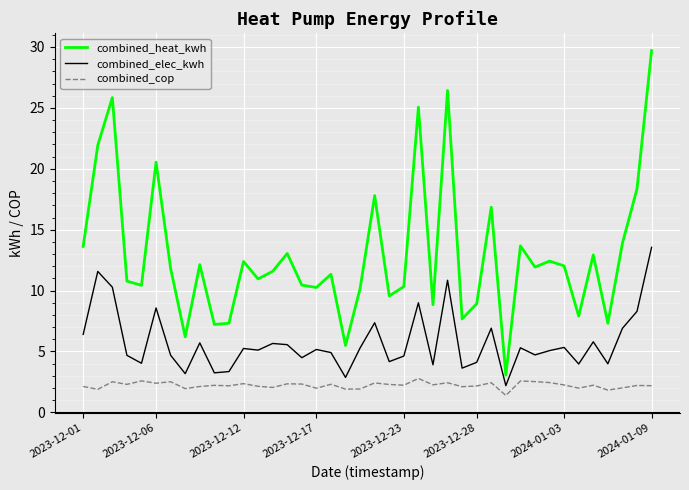

True or false: combined_elec_kwh and combined_heat_kwh cross at least once.

False